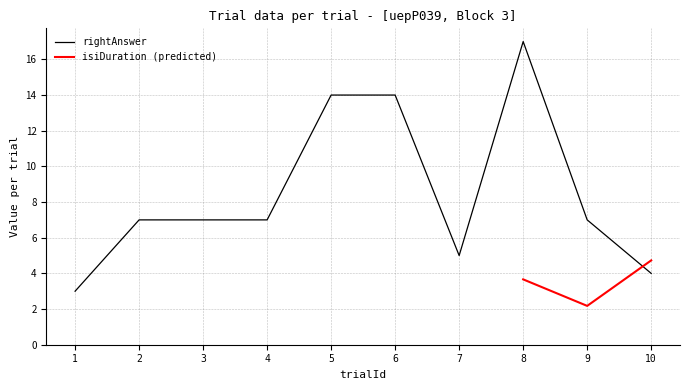

What is the approximate value of rightAnswer at 10?

4